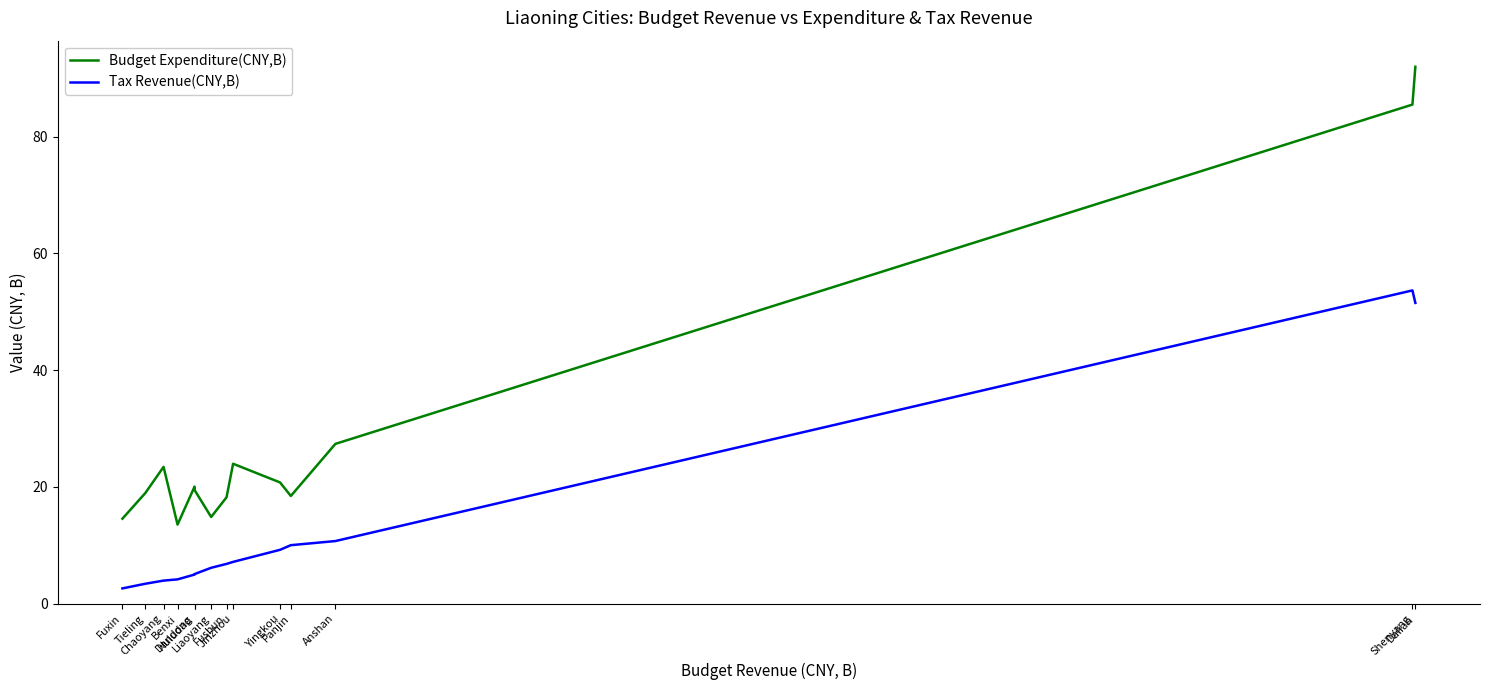

True or false: Budget Expenditure(CNY,B) and Tax Revenue(CNY,B) intersect in this chart.

False